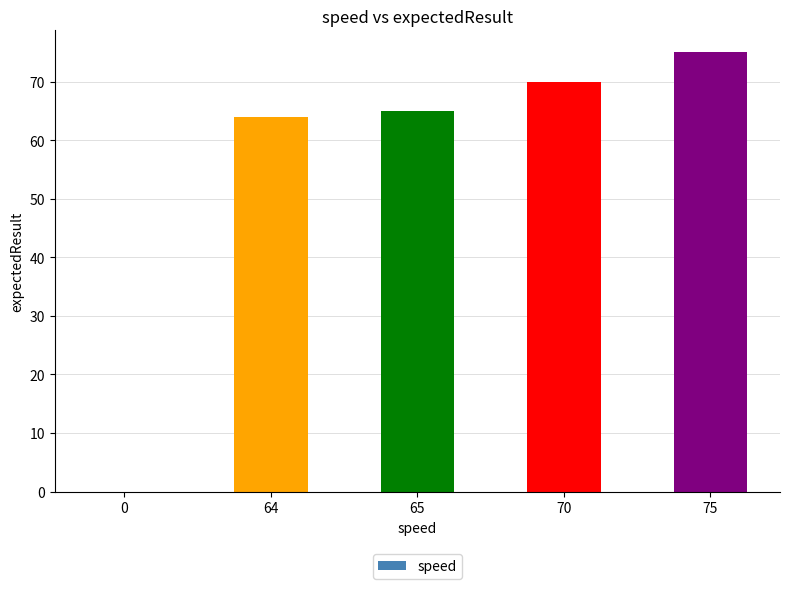

The chart shows a value of 17 at 64. True or false?

False